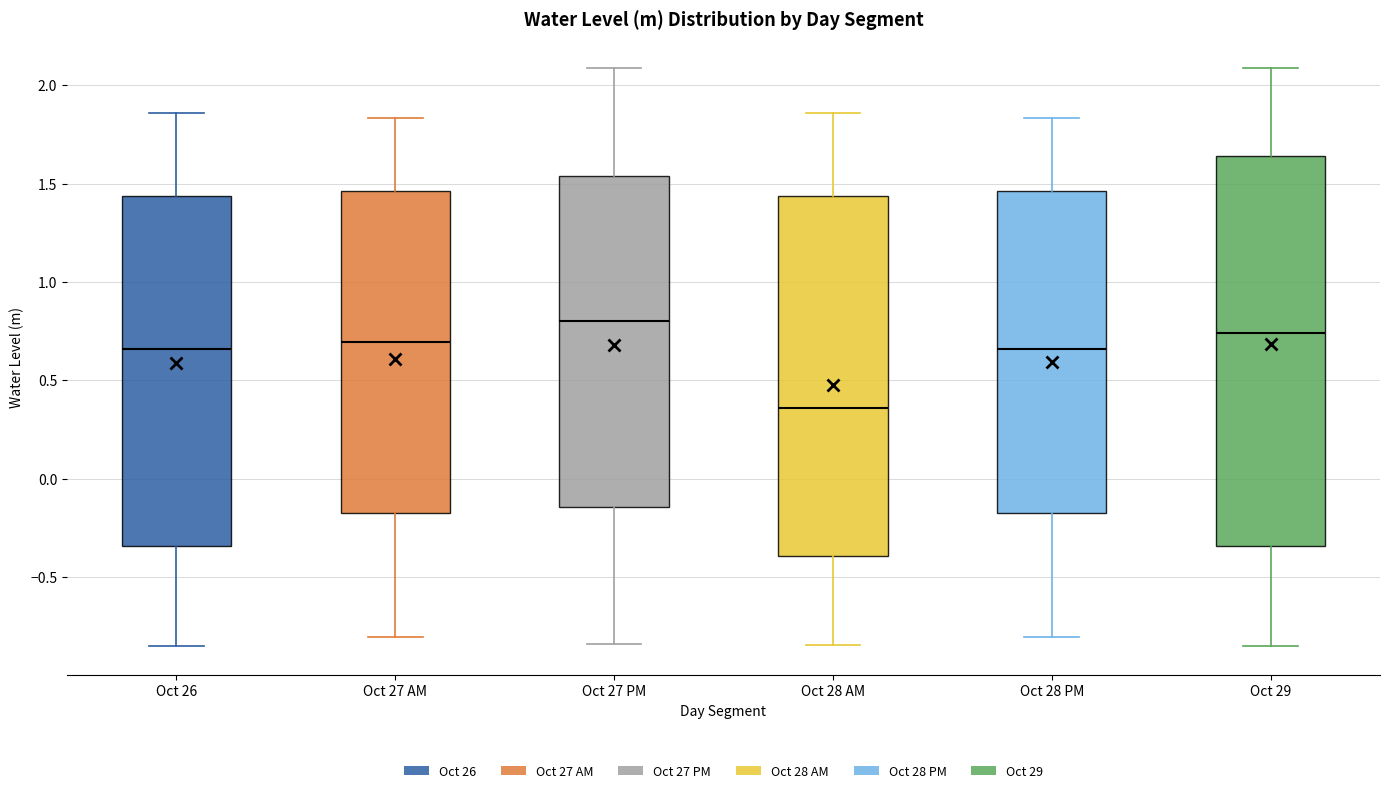

Reading left to right, transcribe this box plot: for each box, give where its median line is, the range the box spans, and where its two whiskers end, as read against the y-axis. The values are not printed on the chart, so give them approximately, as read against the axis.

Oct 26: median 0.65, box -0.35 to 1.45, whiskers -0.85 to 1.85
Oct 27 AM: median 0.70, box -0.15 to 1.45, whiskers -0.80 to 1.85
Oct 27 PM: median 0.80, box -0.15 to 1.55, whiskers -0.85 to 2.10
Oct 28 AM: median 0.35, box -0.40 to 1.45, whiskers -0.85 to 1.85
Oct 28 PM: median 0.65, box -0.15 to 1.45, whiskers -0.80 to 1.85
Oct 29: median 0.75, box -0.35 to 1.65, whiskers -0.85 to 2.10